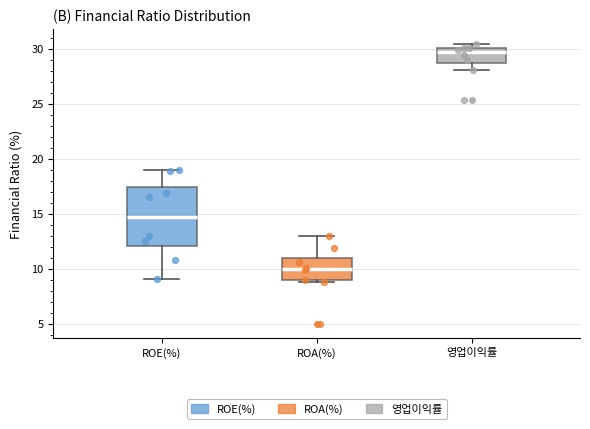

Where does the median line of the box for ROA(%) sit on the y-axis? The values are not printed on the chart, so give them approximately, as read against the axis.

10.0